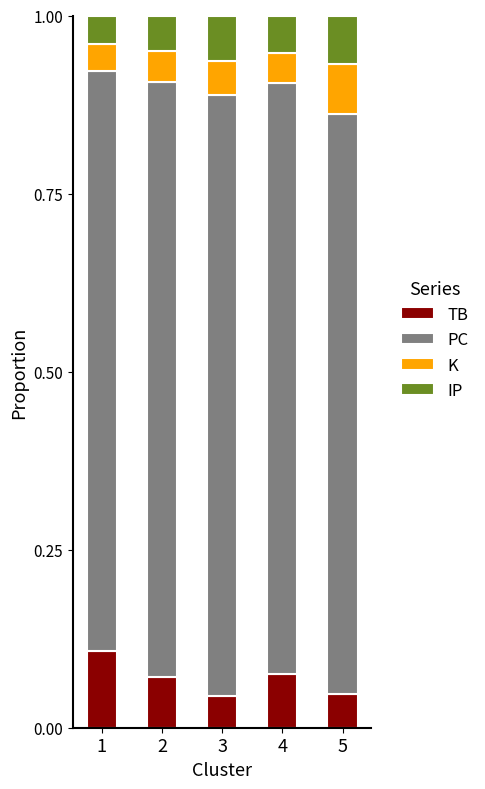

What is the sum of all TB values?

0.3